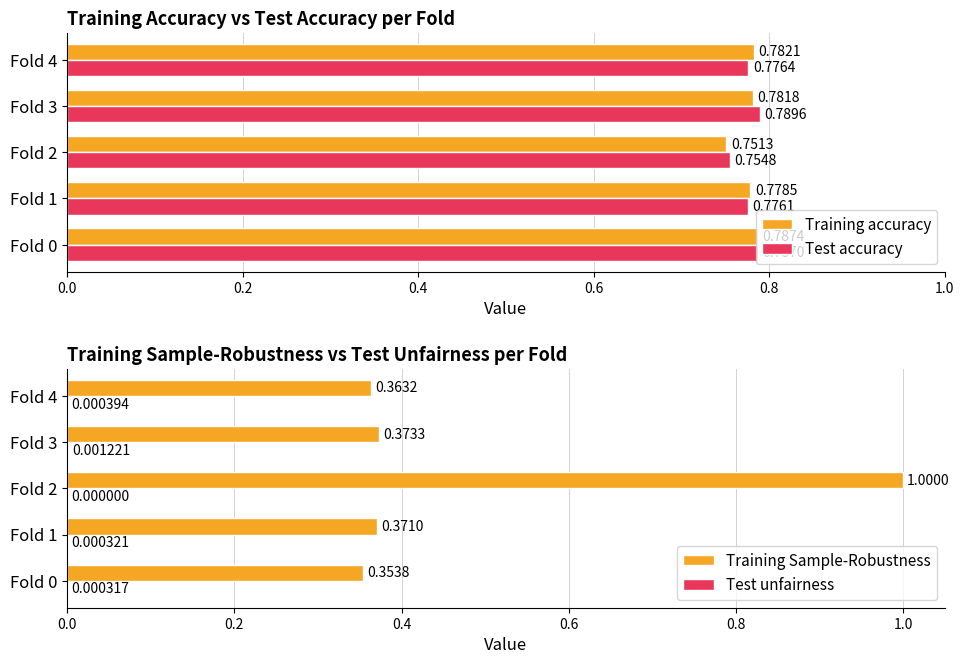

The value of Training Sample-Robustness at Fold 1 is 0.6. True or false?

False